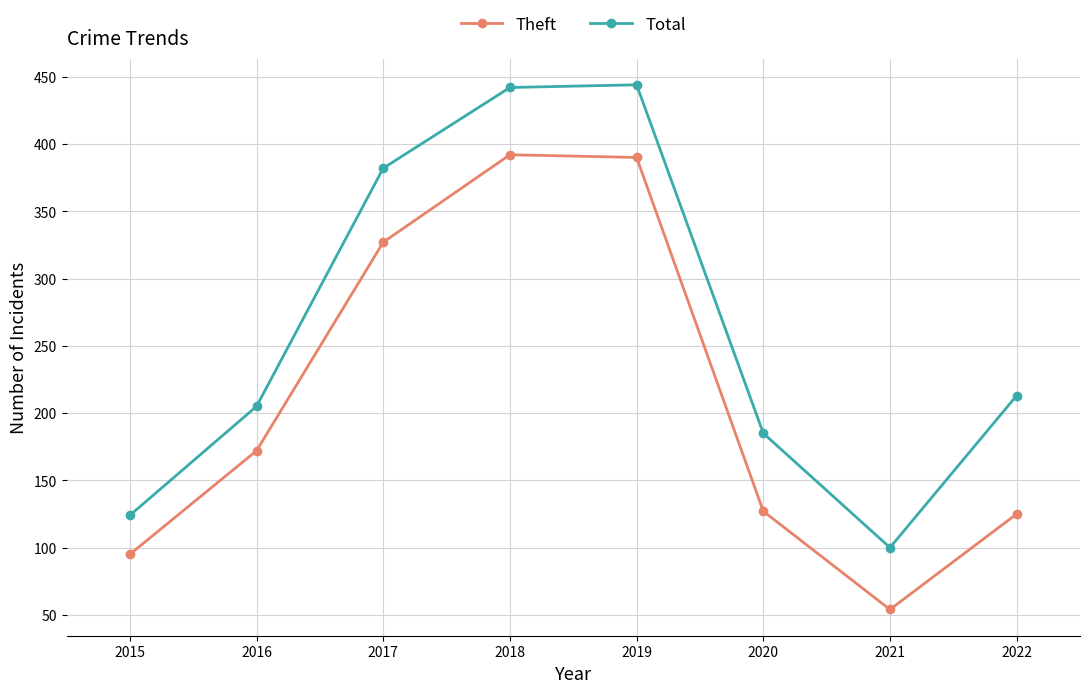

The value of Total at 2019 is 269. True or false?

False